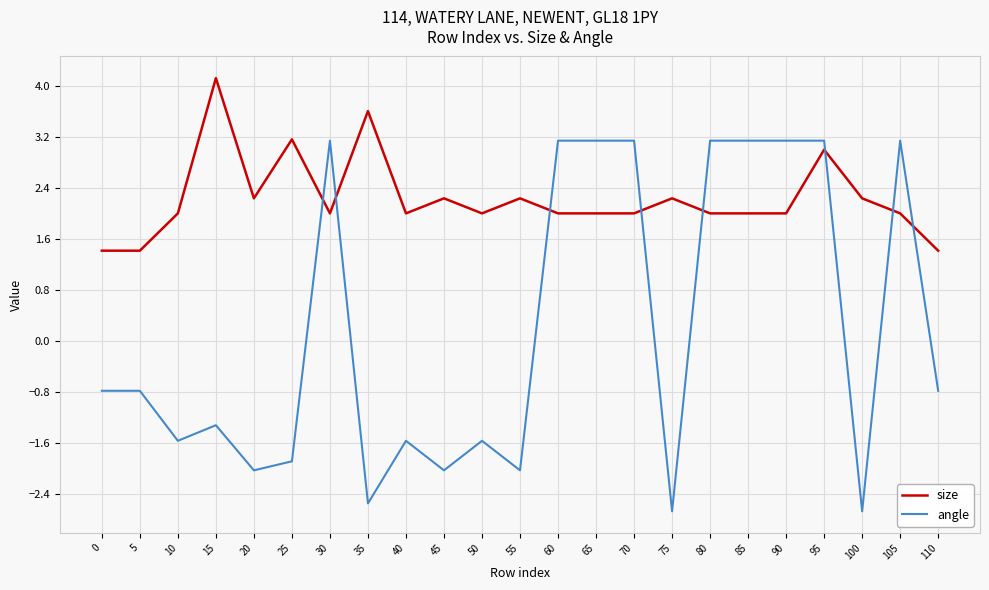

Reading left to right, list all the values displayed in this chart.

size: 0=1.4	5=1.4	10=2.0	15=4.1	20=2.2	25=3.2	30=2.0	35=3.6	40=2.0	45=2.2	50=2.0	55=2.2	60=2.0	65=2.0	70=2.0	75=2.2	80=2.0	85=2.0	90=2.0	95=3.0	100=2.2	105=2.0	110=1.4
angle: 0=-0.8	5=-0.8	10=-1.6	15=-1.3	20=-2.0	25=-1.9	30=3.1	35=-2.6	40=-1.6	45=-2.0	50=-1.6	55=-2.0	60=3.1	65=3.1	70=3.1	75=-2.7	80=3.1	85=3.1	90=3.1	95=3.1	100=-2.7	105=3.1	110=-0.8